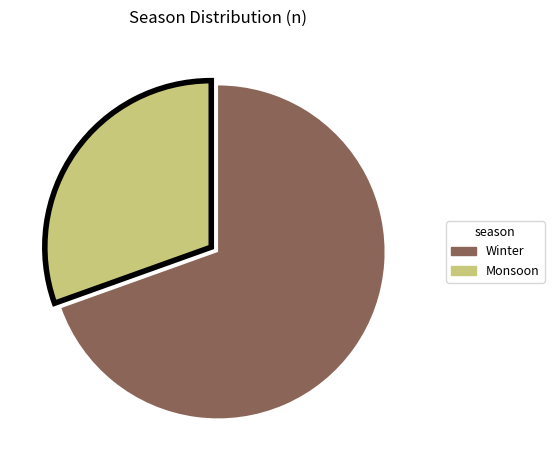

Is it true that Winter is 79% of the pie?

False